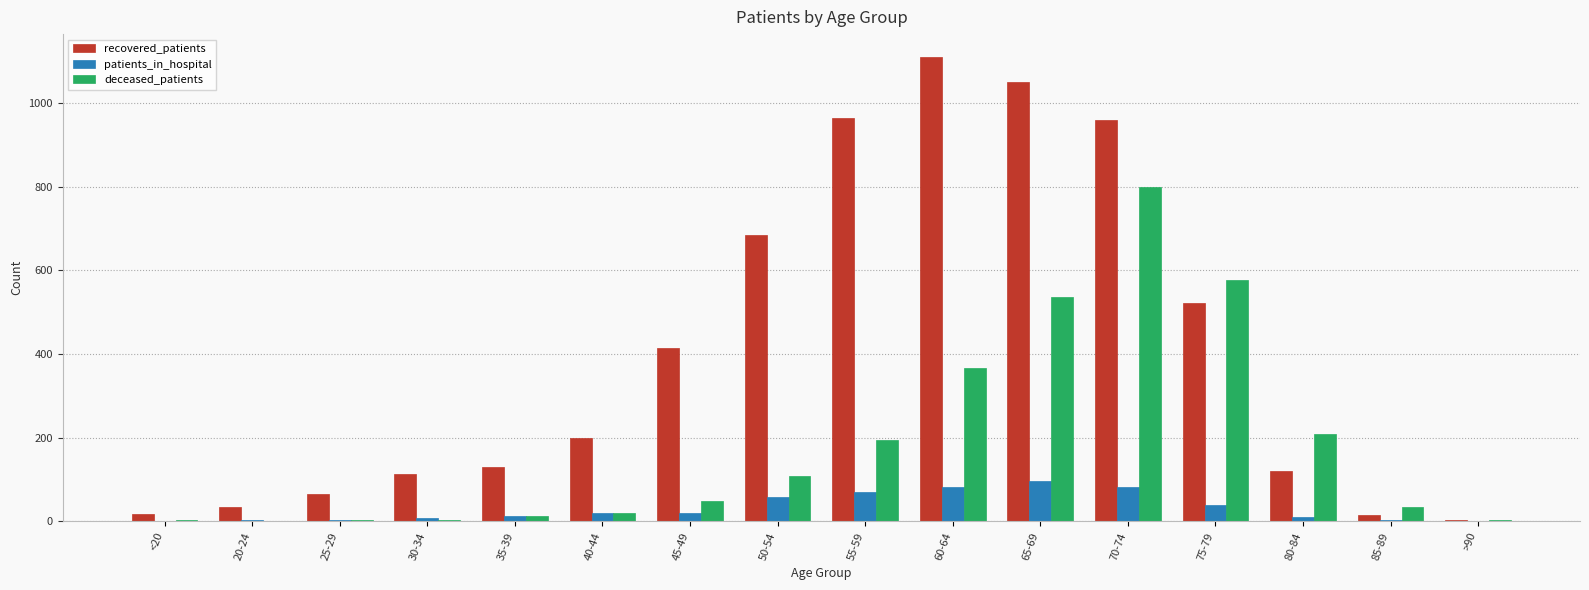

At which label is recovered_patients closest to 556?

75-79